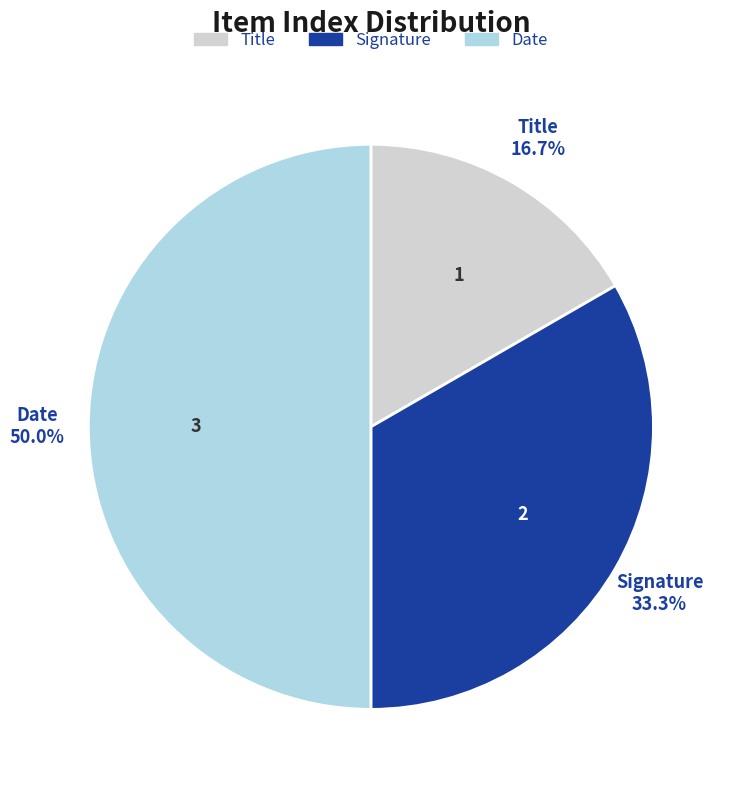

To the nearest percent, what is the combined percentage of Title and Signature?

50%